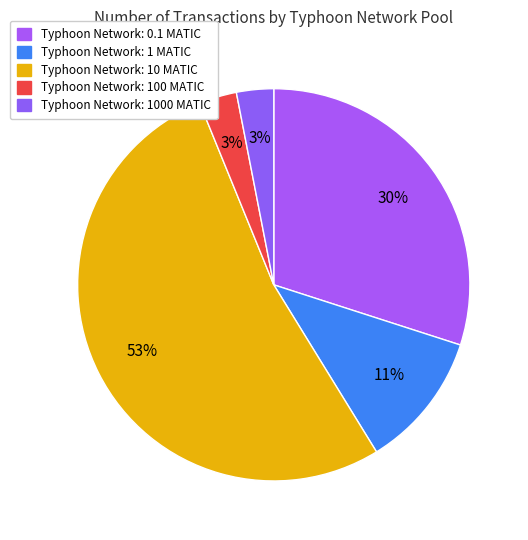

Count the number of slices in the pie.

5